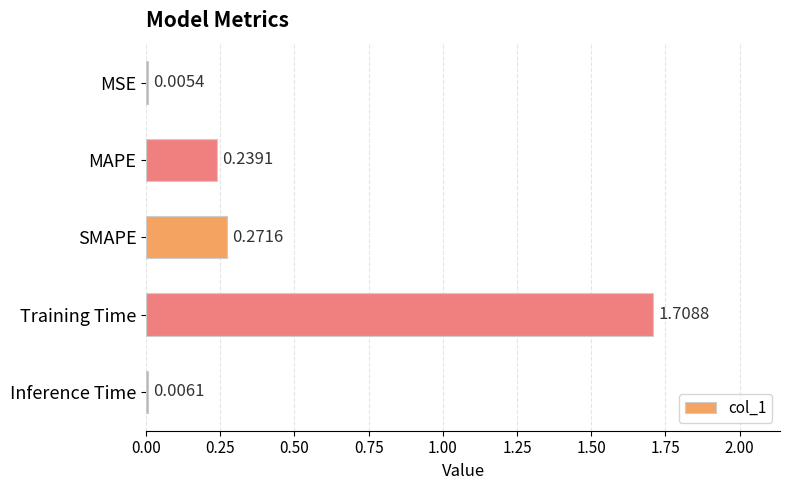

At which category does the chart reach its peak across all series?

Training Time